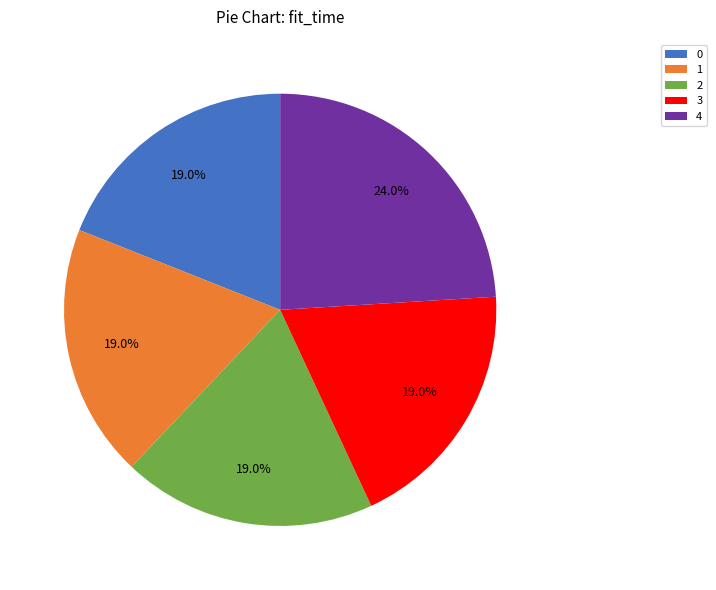

To the nearest percent, what percentage of the pie is 0?

19%